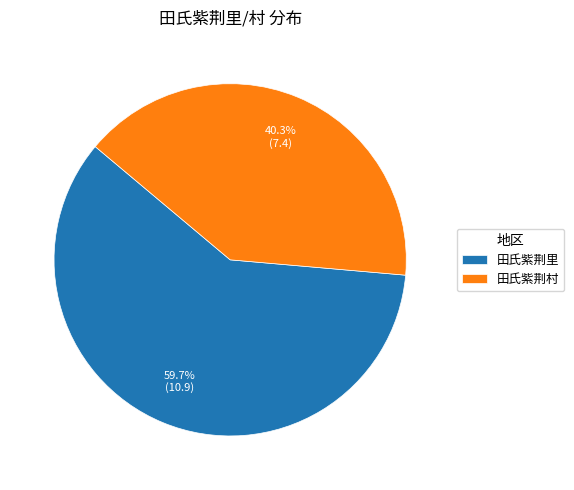

To the nearest percent, what is the average slice percentage?

50%